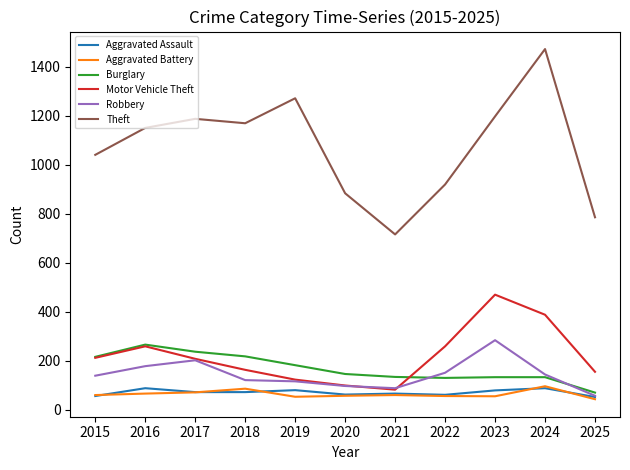

Which series has the largest range (max minus min)?

Theft